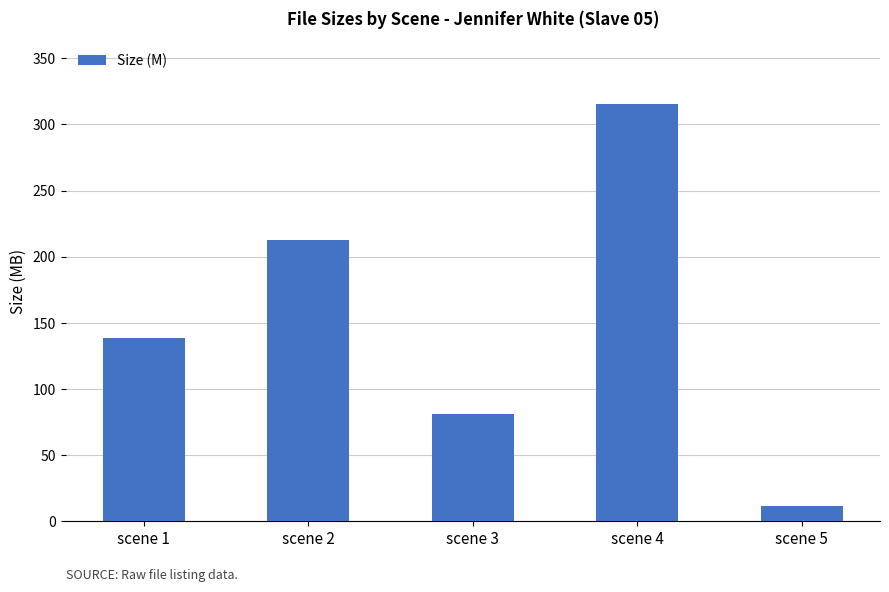

Where does the data first go above 138?

scene 1